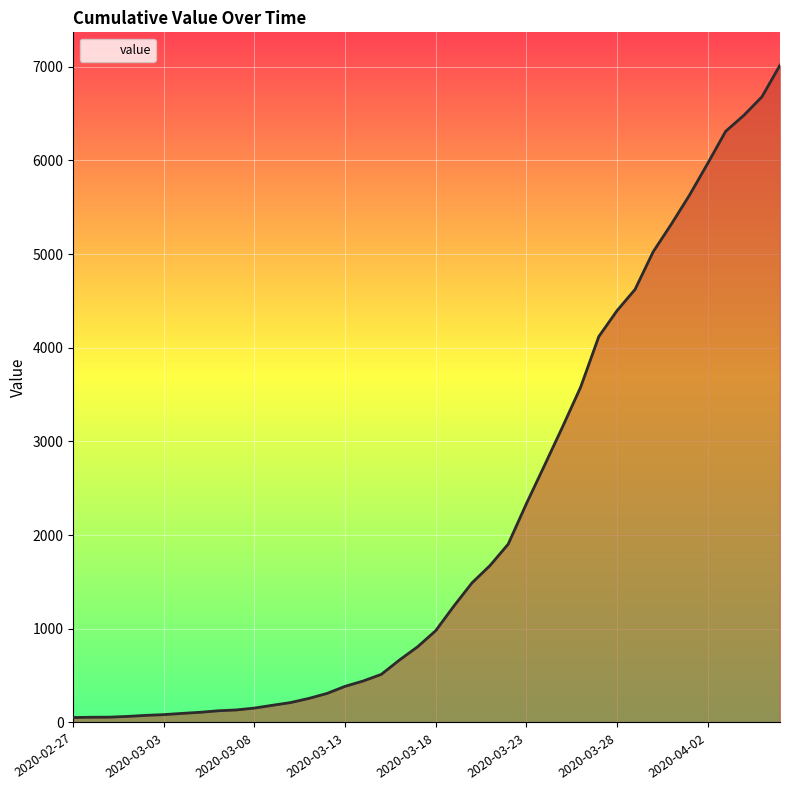

How many lines are shown in the chart?

1